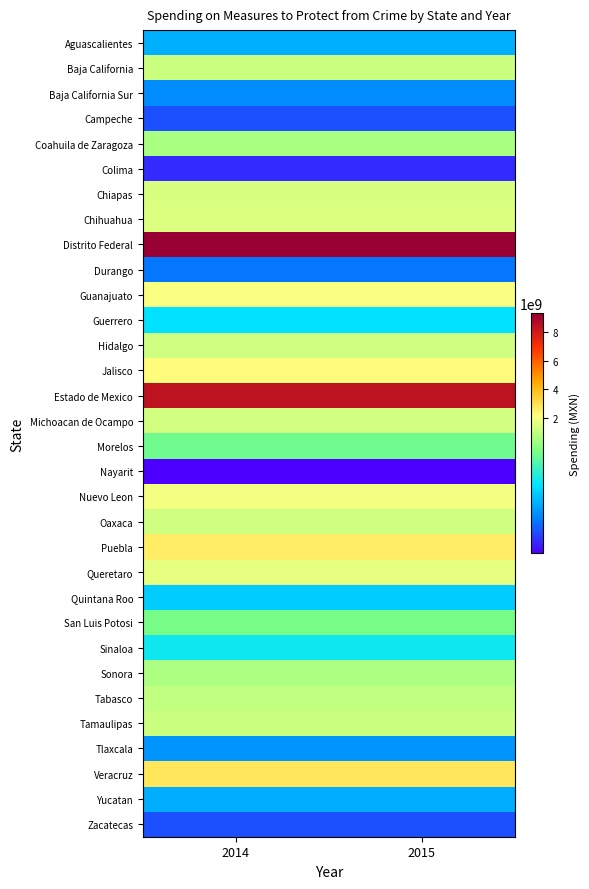

Reading left to right, extract all data points from this chart.

Aguascalientes: 2014=470346885.7	2015=470346885.7
Baja California: 2014=1197528233.4	2015=1197528233.4
Baja California Sur: 2014=381931650.9	2015=381931650.9
Campeche: 2014=264555785.9	2015=264555785.9
Coahuila de Zaragoza: 2014=898434743.5	2015=898434743.5
Colima: 2014=192861710.7	2015=192861710.7
Chiapas: 2014=1409393630.7	2015=1409393630.7
Chihuahua: 2014=1469943197.7	2015=1469943197.7
Distrito Federal: 2014=9281509645.7	2015=9281509645.7
Durango: 2014=338047005.5	2015=338047005.5
Guanajuato: 2014=1995339552.7	2015=1995339552.7
Guerrero: 2014=585045372.7	2015=585045372.7
Hidalgo: 2014=1257730395.1	2015=1257730395.1
Jalisco: 2014=2218359558.6	2015=2218359558.6
Estado de Mexico: 2014=8400278655.1	2015=8400278655.1
Michoacan de Ocampo: 2014=1276004625.4	2015=1276004625.4
Morelos: 2014=797345085.7	2015=797345085.7
Nayarit: 2014=114641967.1	2015=114641967.1
Nuevo Leon: 2014=1869012761.9	2015=1869012761.9
Oaxaca: 2014=1228620837.0	2015=1228620837.0
Puebla: 2014=2617892922.1	2015=2617892922.1
Queretaro: 2014=1712515075.3	2015=1712515075.3
Quintana Roo: 2014=531733038.5	2015=531733038.5
San Luis Potosi: 2014=806697641.0	2015=806697641.0
Sinaloa: 2014=614608882.0	2015=614608882.0
Sonora: 2014=904218678.0	2015=904218678.0
Tabasco: 2014=980822820.3	2015=980822820.3
Tamaulipas: 2014=1162868842.8	2015=1162868842.8
Tlaxcala: 2014=404413002.8	2015=404413002.8
Veracruz: 2014=2796024454.9	2015=2796024454.9
Yucatan: 2014=461292652.7	2015=461292652.7
Zacatecas: 2014=263699020.9	2015=263699020.9